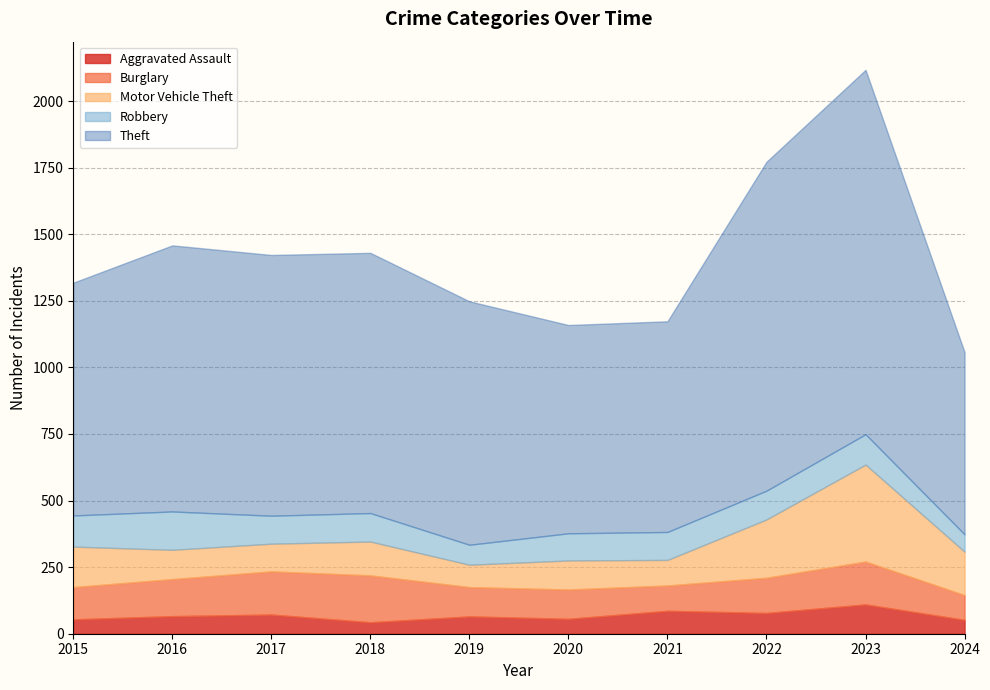

The Theft series shows 1288 at 2015. True or false?

False